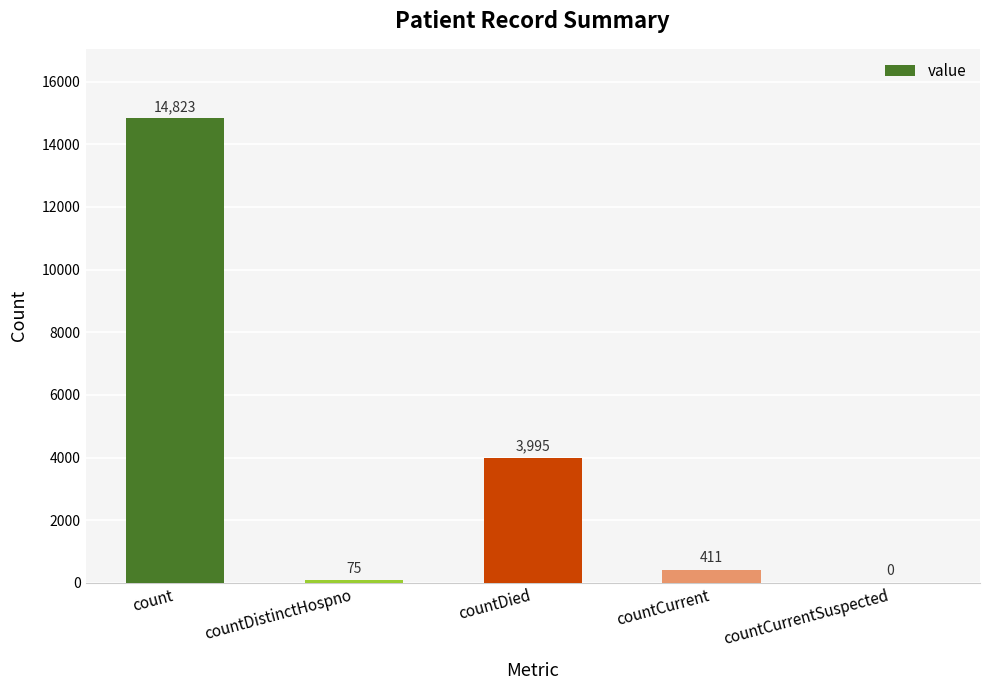

At which label is the value closest to 7411?

countDied